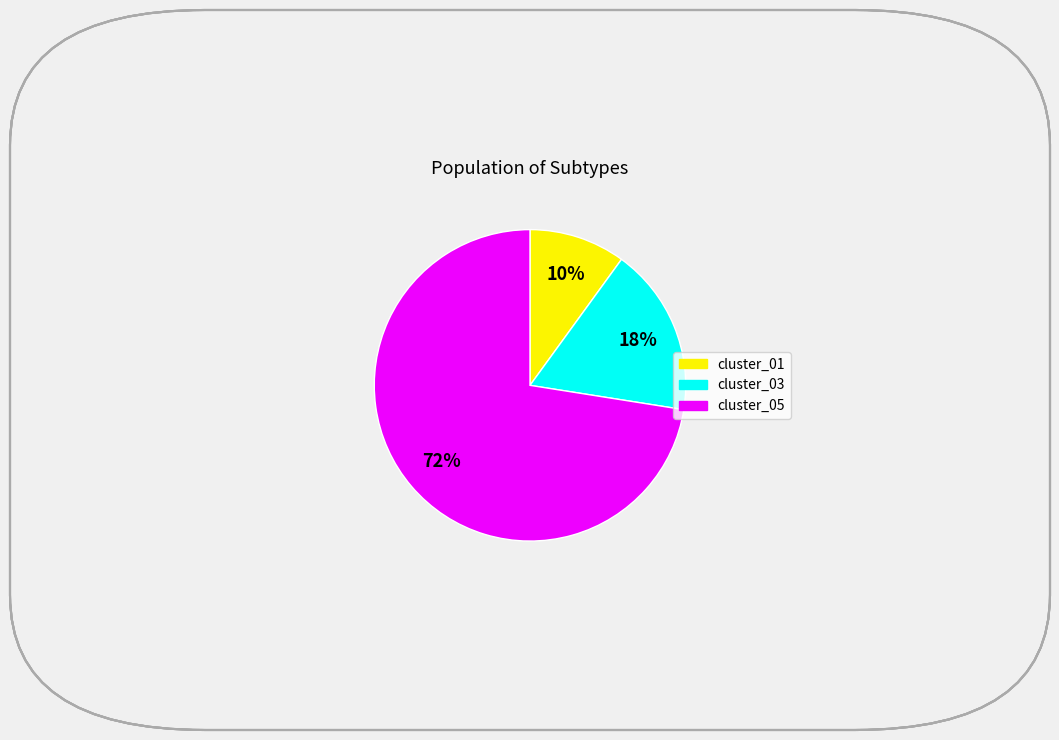

To the nearest percent, what is the combined percentage of cluster_01 and cluster_05?

82%